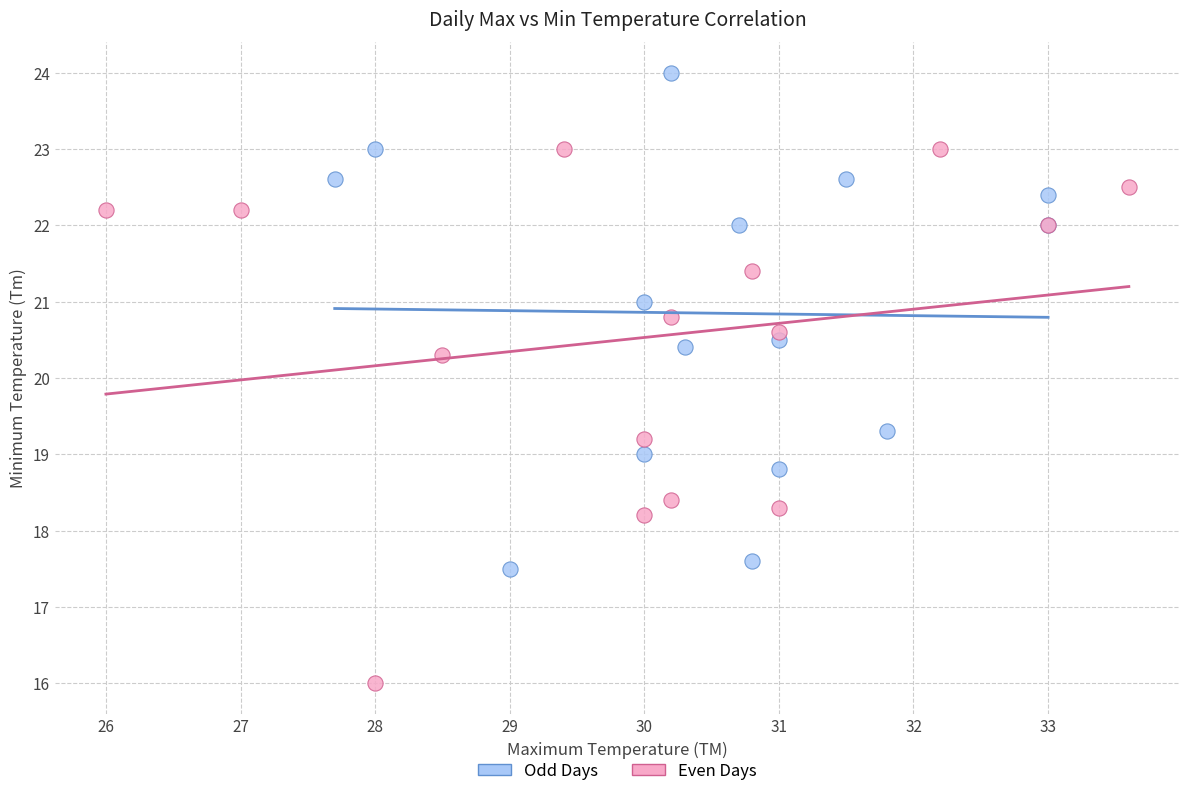

Which series has the largest Y range (max minus min)?

Even Days